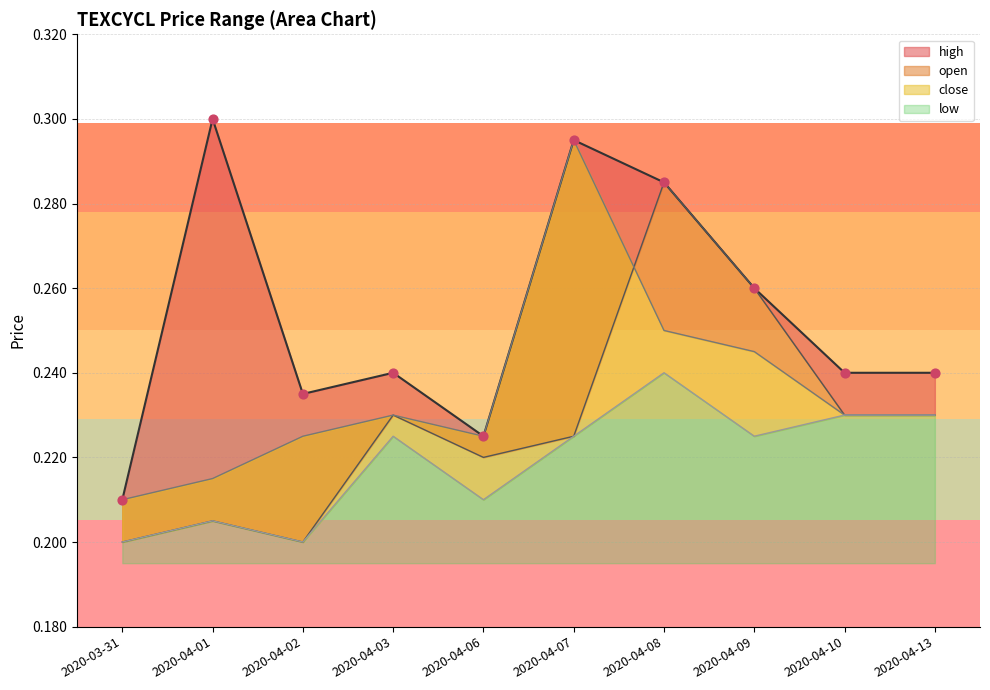

At which category is the sum across all series the highest?

2020-04-08